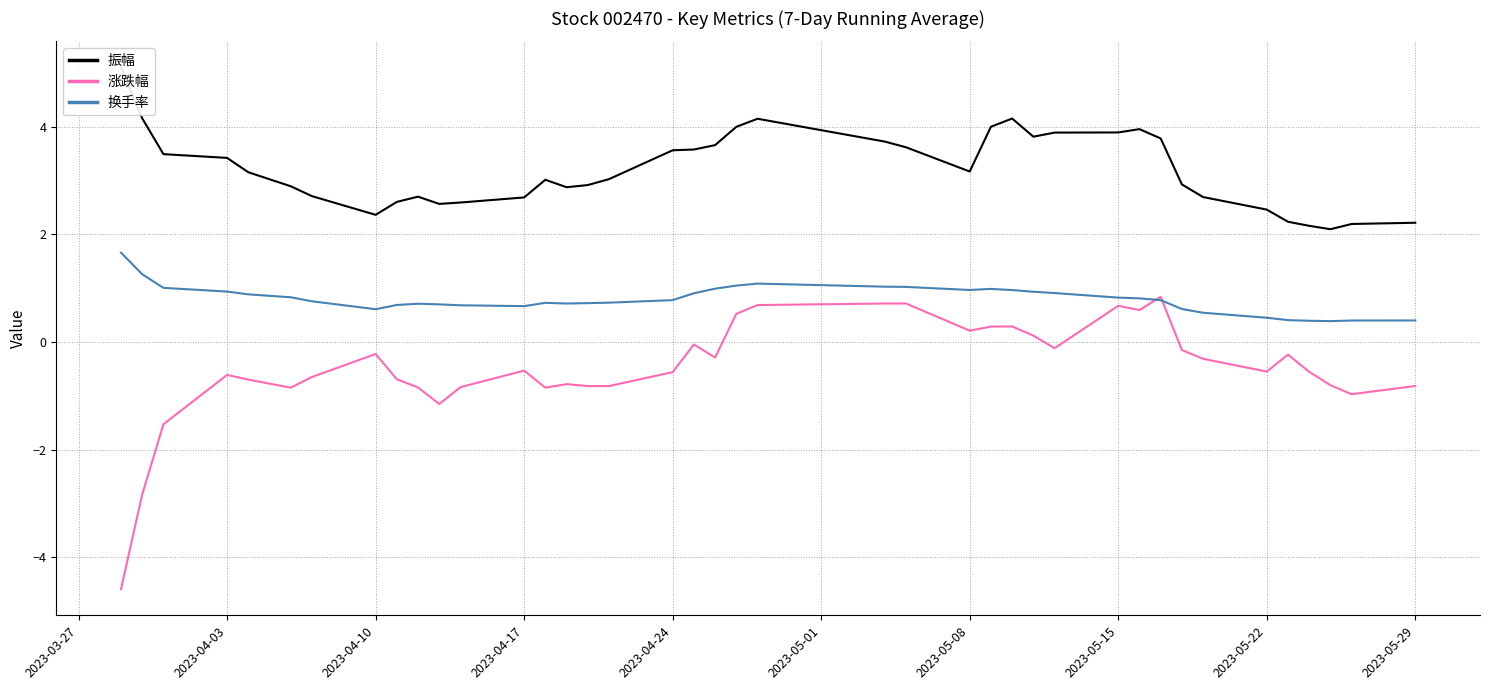

How many categories are shown in the chart?

40